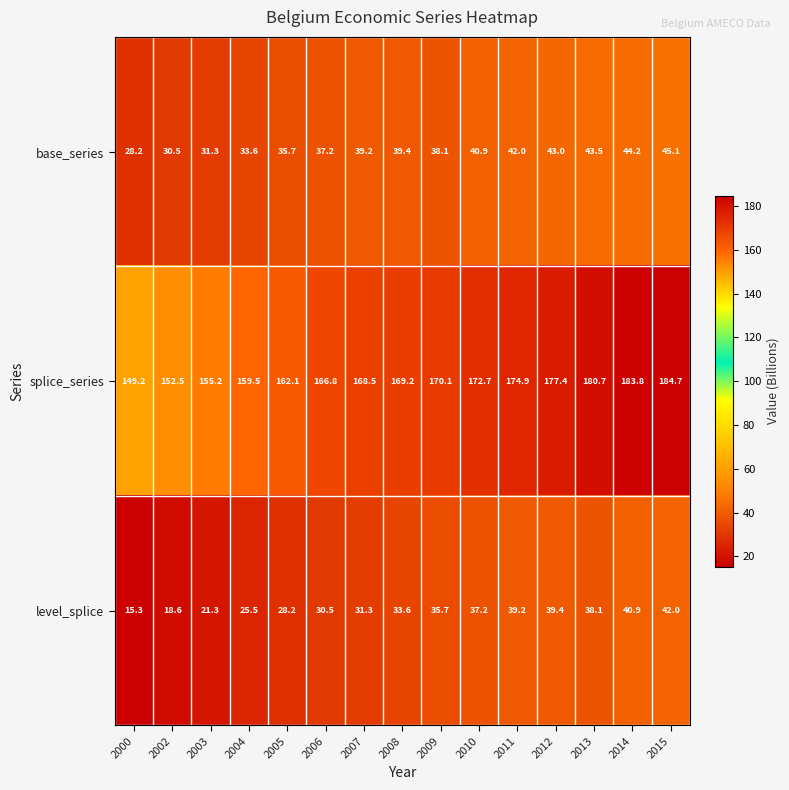

List the series in order of their peak value, highest first.

splice_series, base_series, level_splice